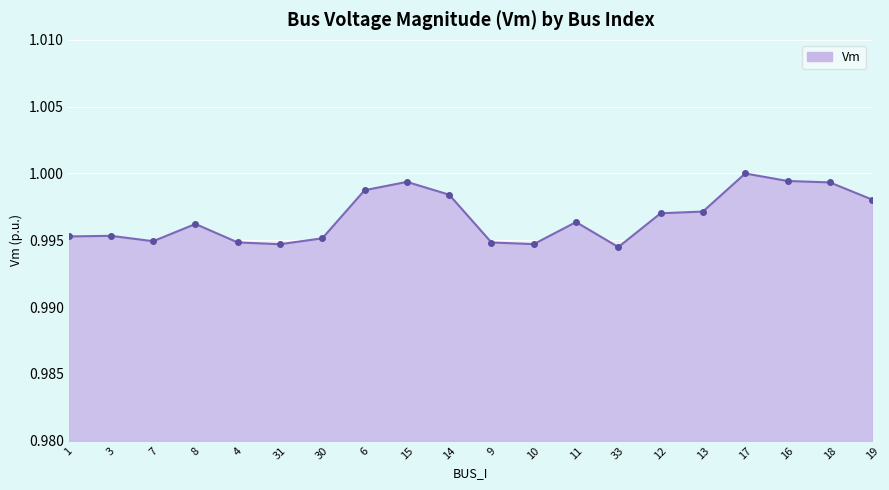

Read the value at 19.

1.0